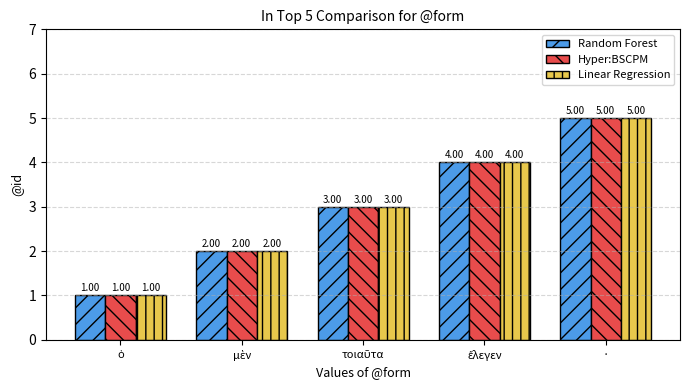

The Linear Regression series shows 5 at ·. True or false?

True